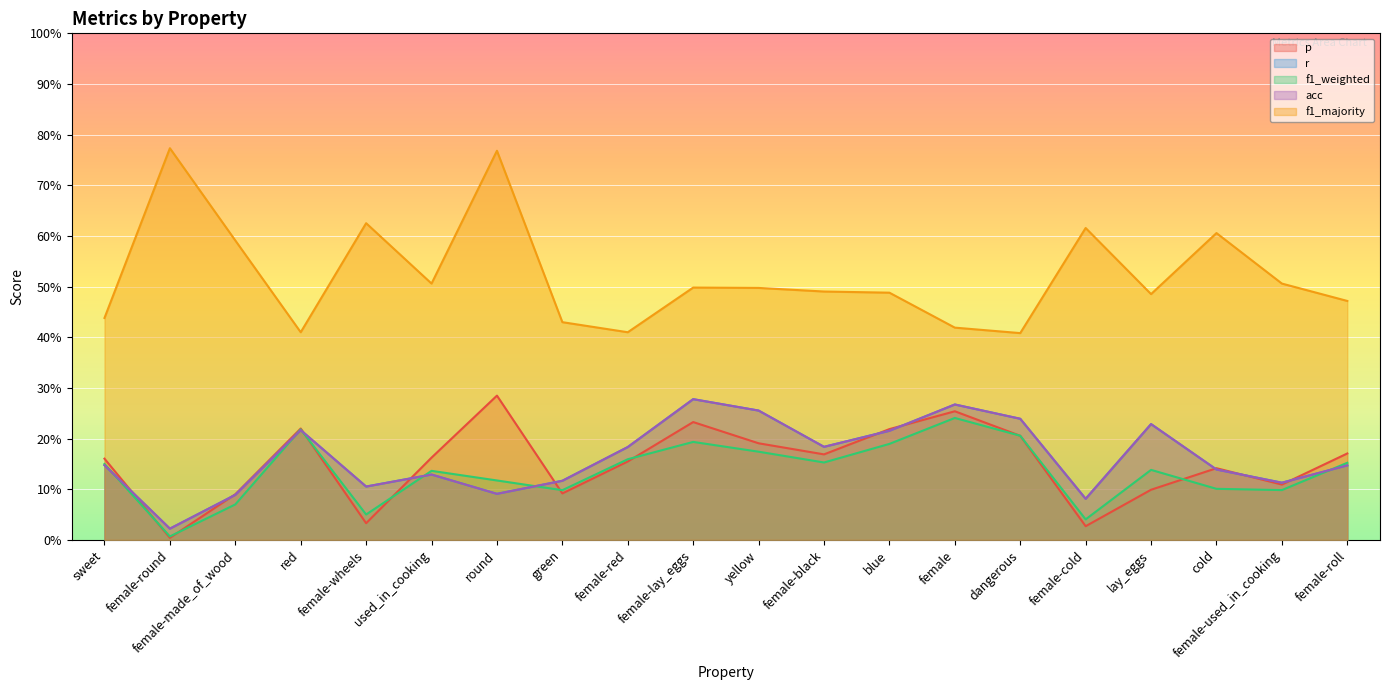

True or false: r and p intersect in this chart.

True